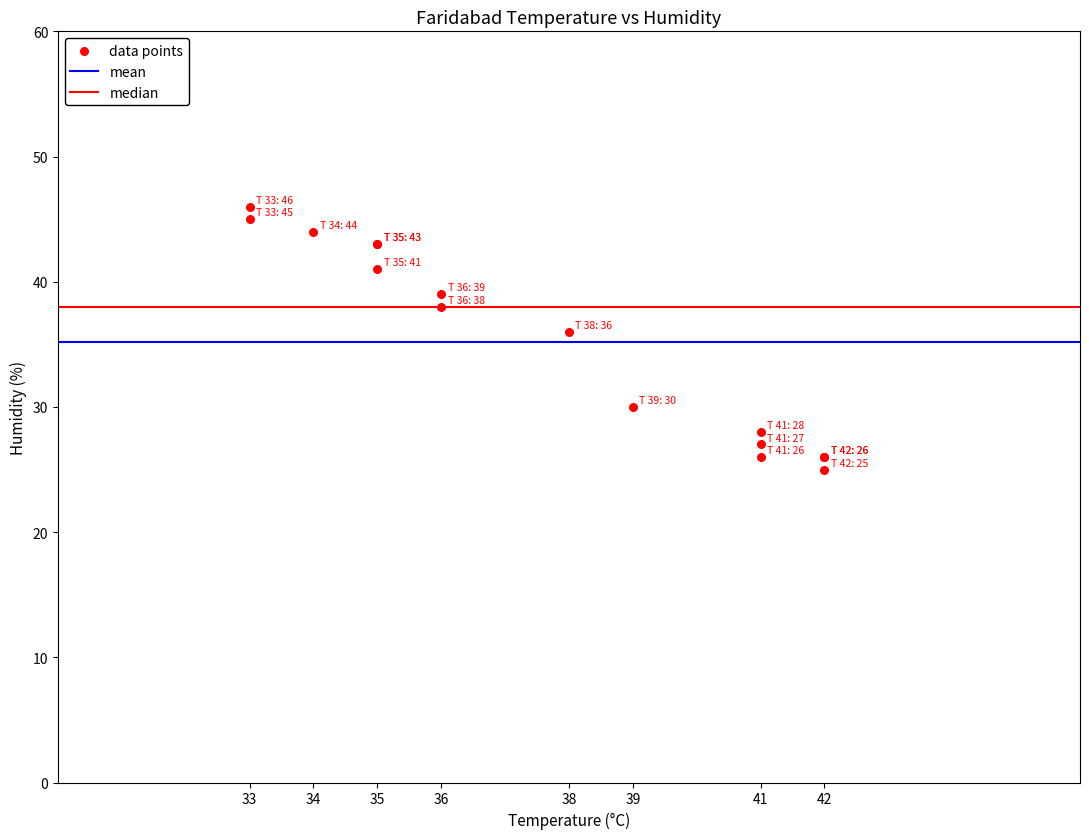

What Y value in the scatter plot is closest to 35?

36